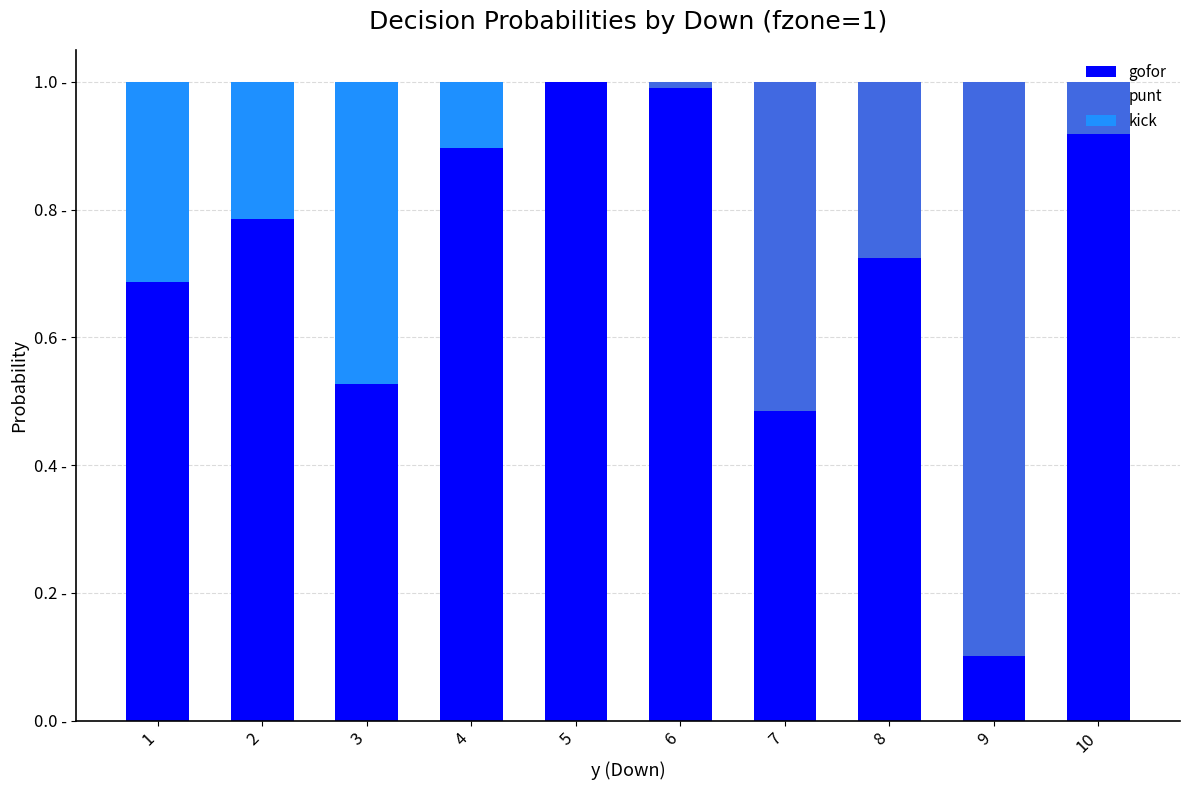

Is it true that punt equals 0.0 at 6?

True